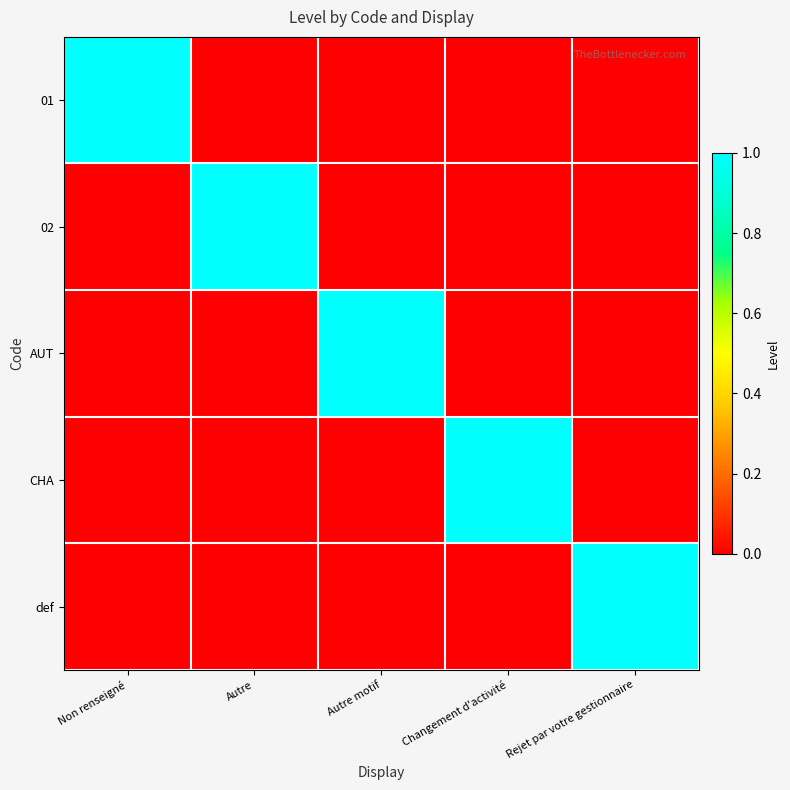

Reading right to left, what are all the values shown in this chart?

01: Rejet par votre gestionnaire=0	Changement d'activité=0	Autre motif=0	Autre=0	Non renseigné=1
02: Rejet par votre gestionnaire=0	Changement d'activité=0	Autre motif=0	Autre=1	Non renseigné=0
AUT: Rejet par votre gestionnaire=0	Changement d'activité=0	Autre motif=1	Autre=0	Non renseigné=0
CHA: Rejet par votre gestionnaire=0	Changement d'activité=1	Autre motif=0	Autre=0	Non renseigné=0
def: Rejet par votre gestionnaire=1	Changement d'activité=0	Autre motif=0	Autre=0	Non renseigné=0